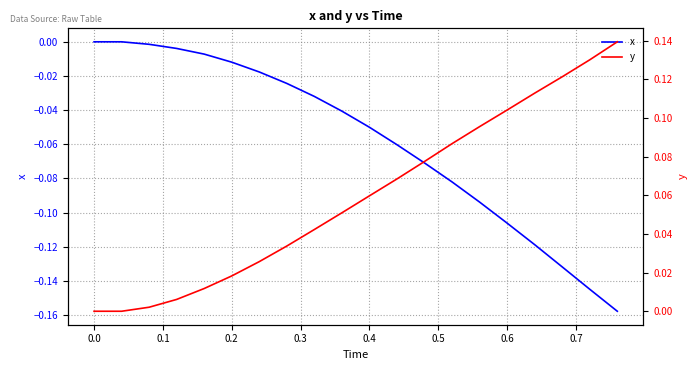

List the series in order of their peak value, lowest first.

x, y